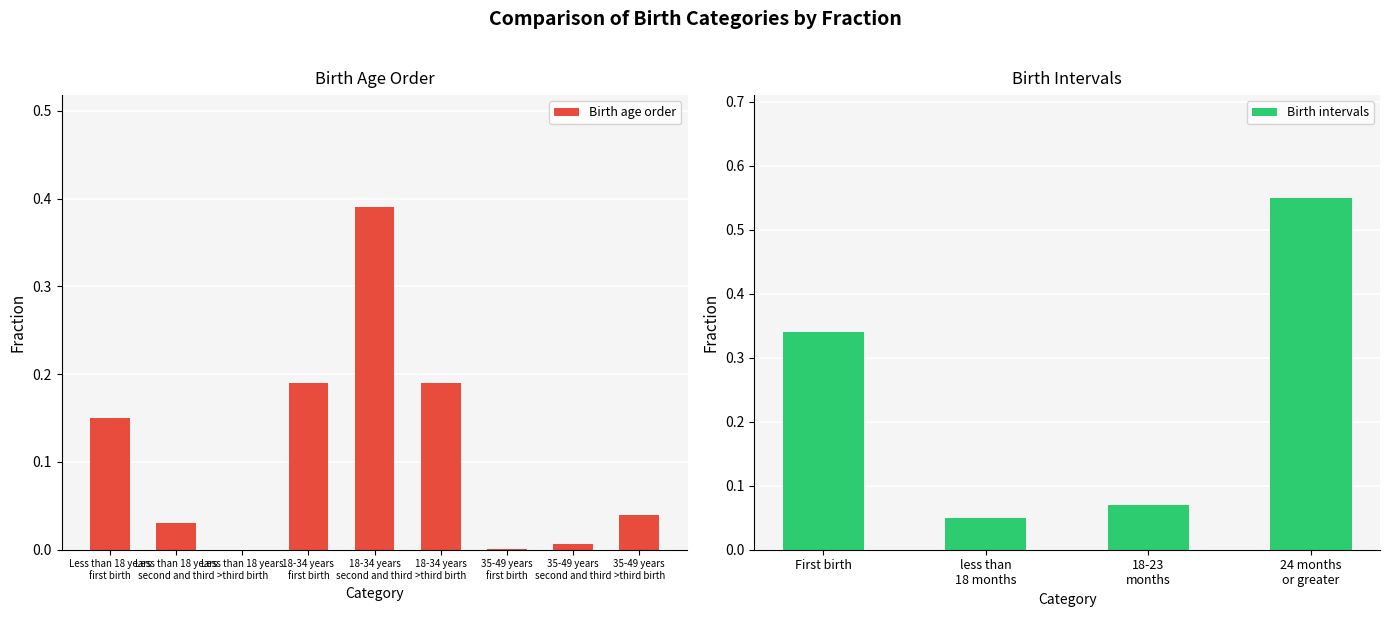

What is the sum of all Birth age order values?

1.0